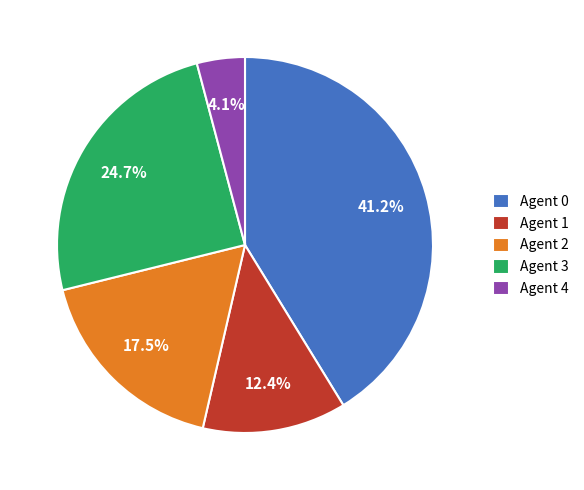

Which has a higher value, Agent 3 or Agent 0?

Agent 0